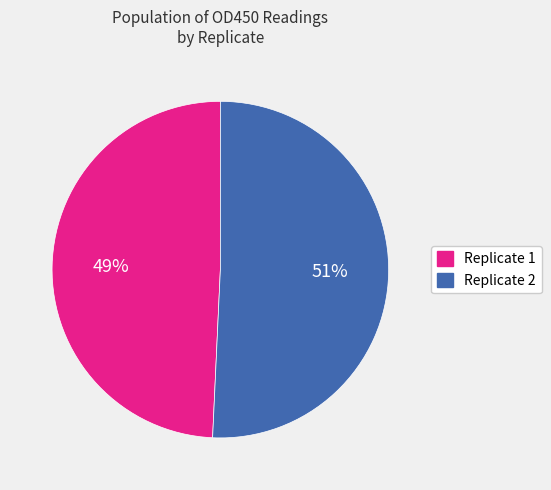

To the nearest percent, what is the average slice percentage?

50%